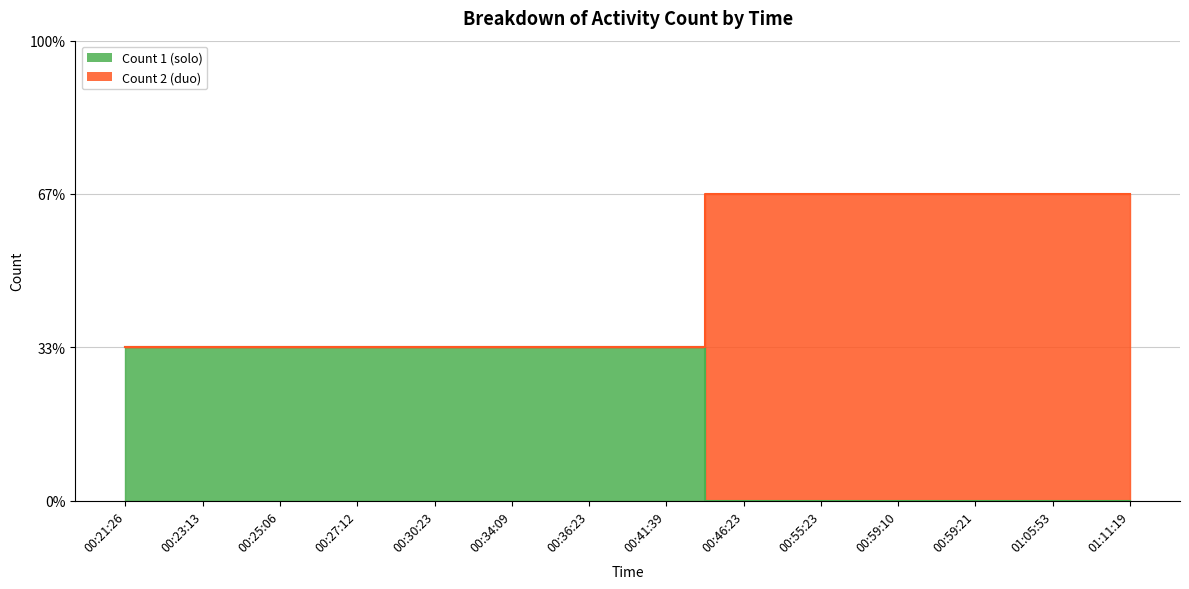

Is it true that Count 1 (solo) equals 0 at 00:59:10?

True